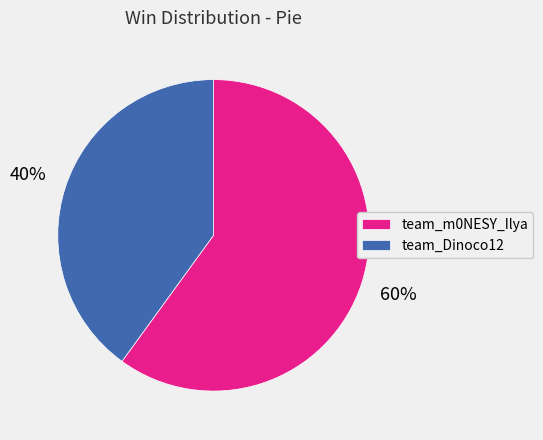

Combined, do team_Dinoco12 and team_m0NESY_Ilya account for over 50%?

Yes